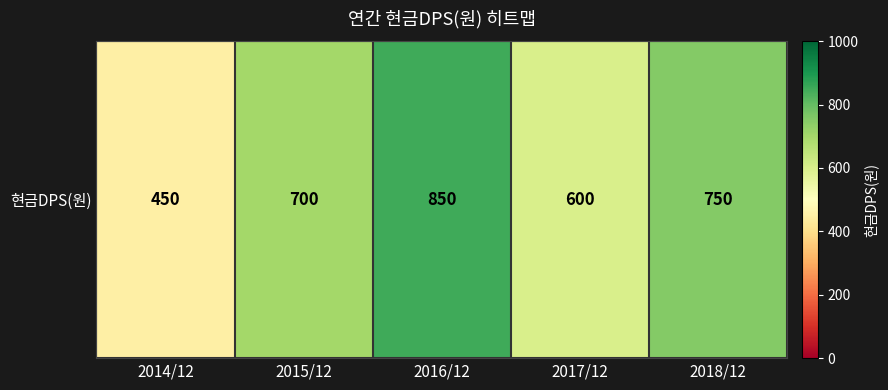

Reading left to right, list all the values displayed in this chart.

2014/12=450	2015/12=700	2016/12=850	2017/12=600	2018/12=750